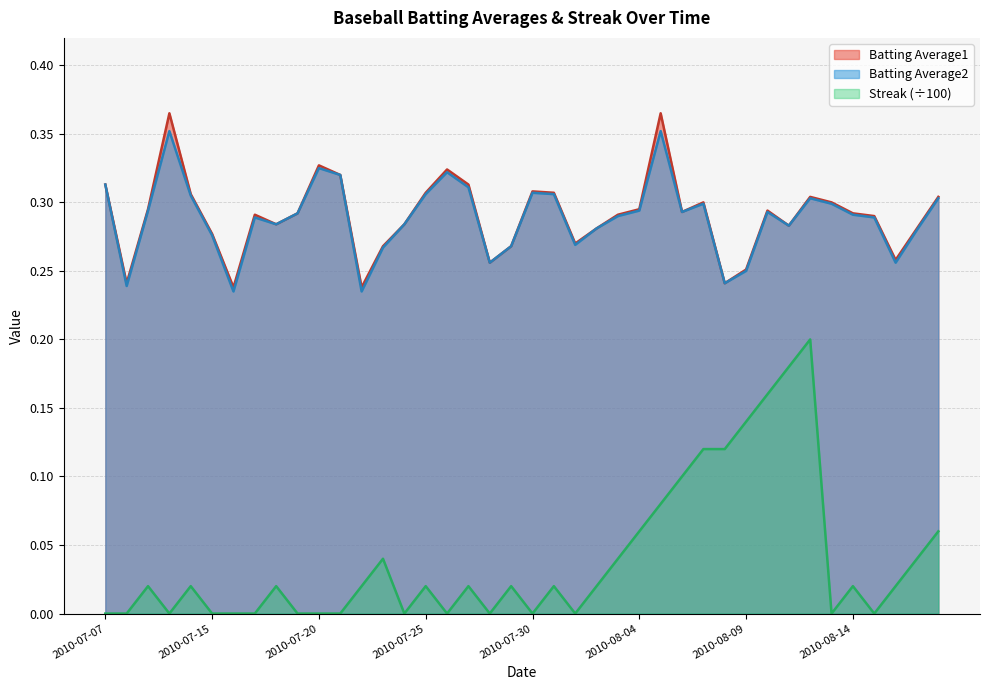

Does the chart have visible grid lines?

Yes